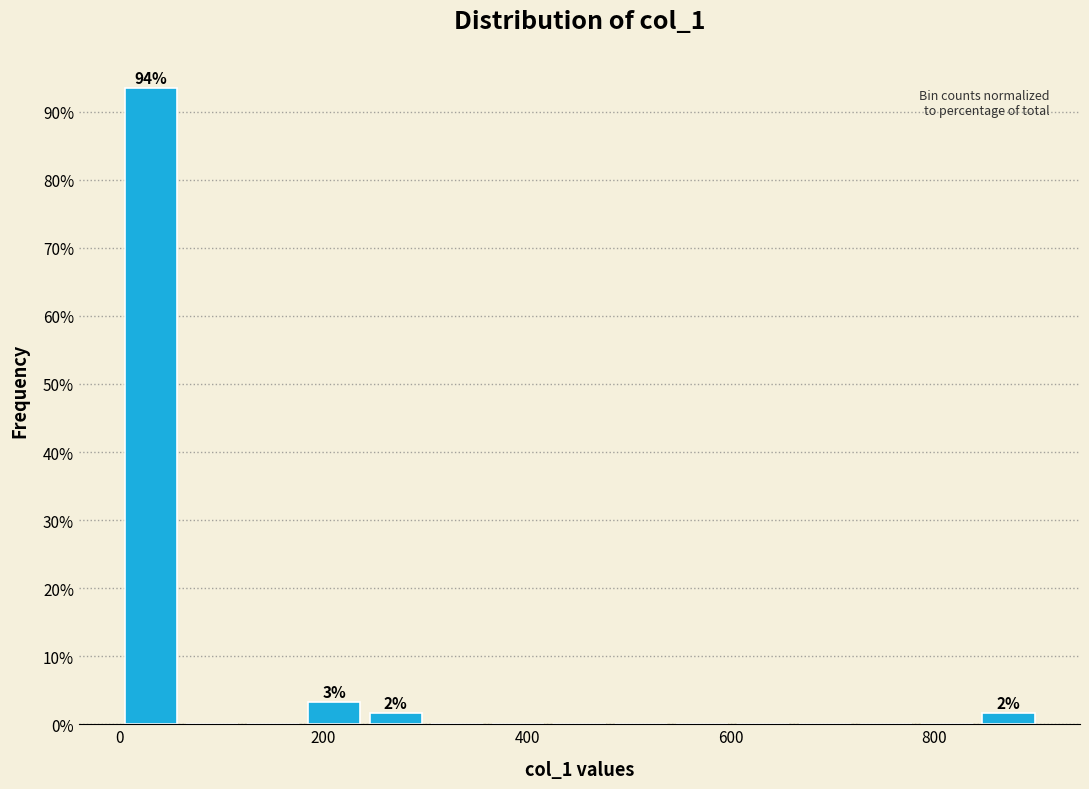

Around what value on the x-axis is the tallest bar? Give the approximate position of its centre, as read against the axis.

40